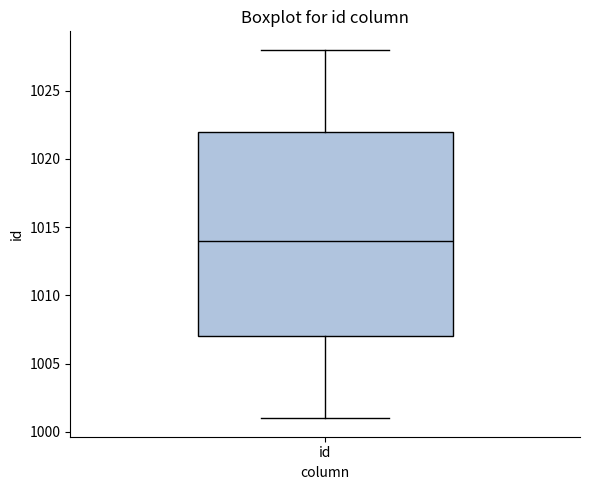

Read this box plot against the y-axis: the position of the median line, the range covered by the box, and the ends of both whiskers. The values are not printed on the chart, so give them approximately, as read against the axis.

median 1014, box 1007 to 1022, whiskers 1001 to 1028